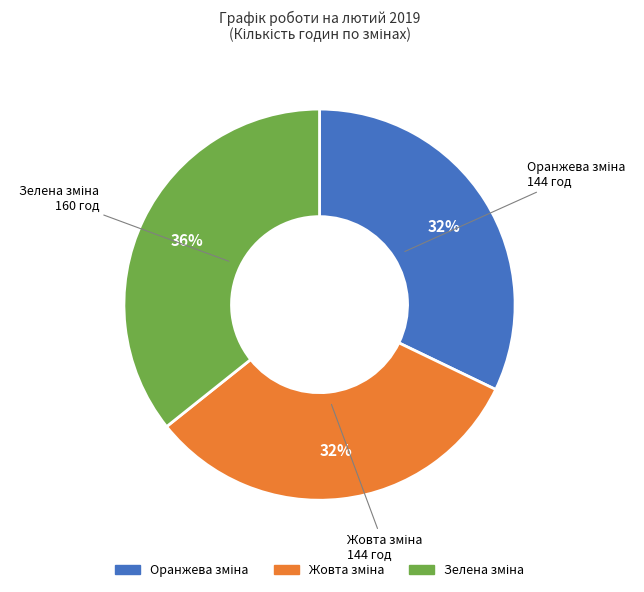

Does any single category account for the majority?

No